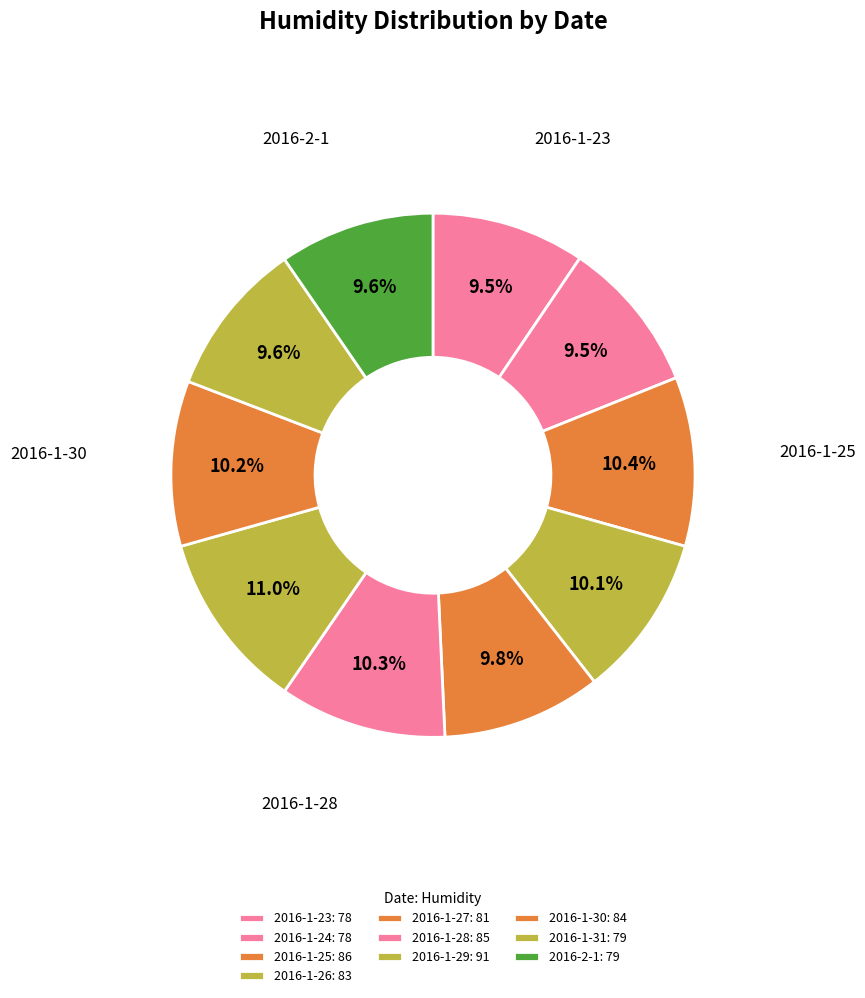

What percentage do 2016-1-26 and 2016-1-29 together represent?

21.1%